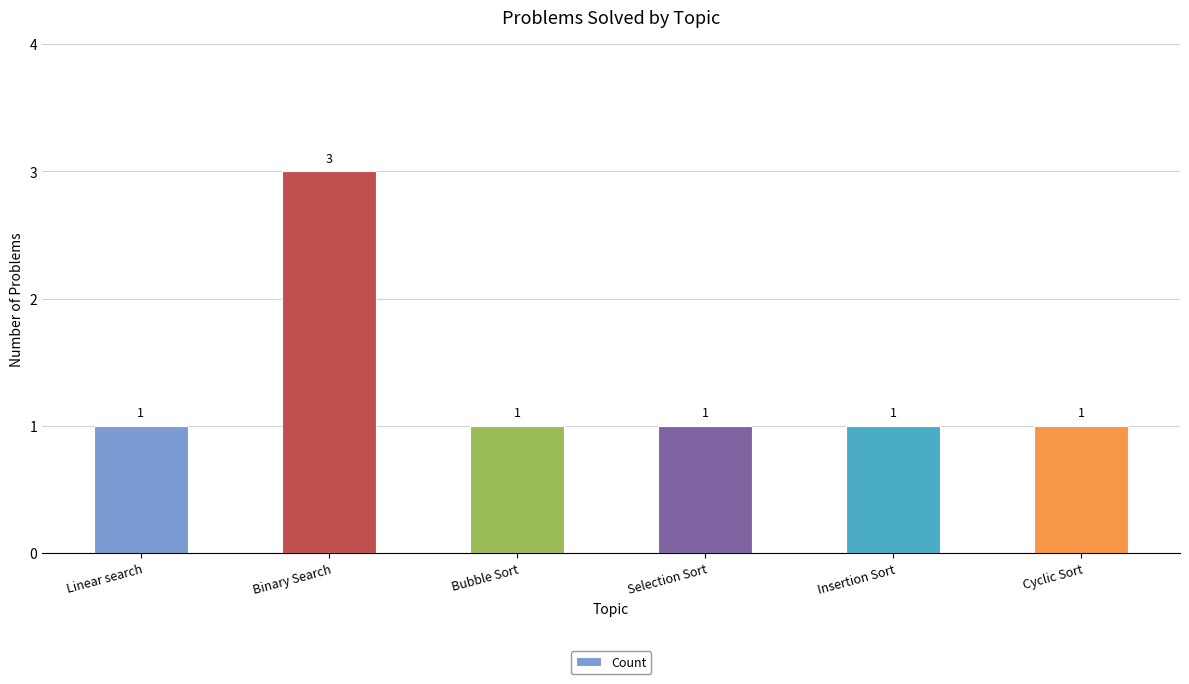

Approximately how many times larger is the value at Linear search compared to Cyclic Sort?

1.0